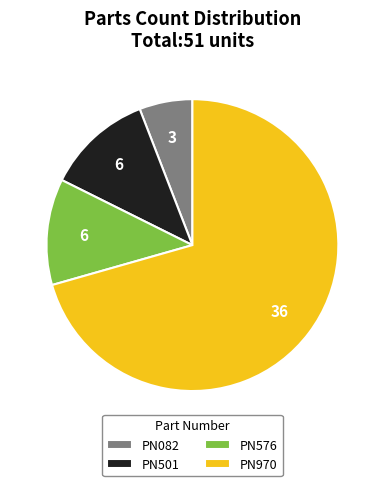

Which slice represents more than half of the pie?

PN970